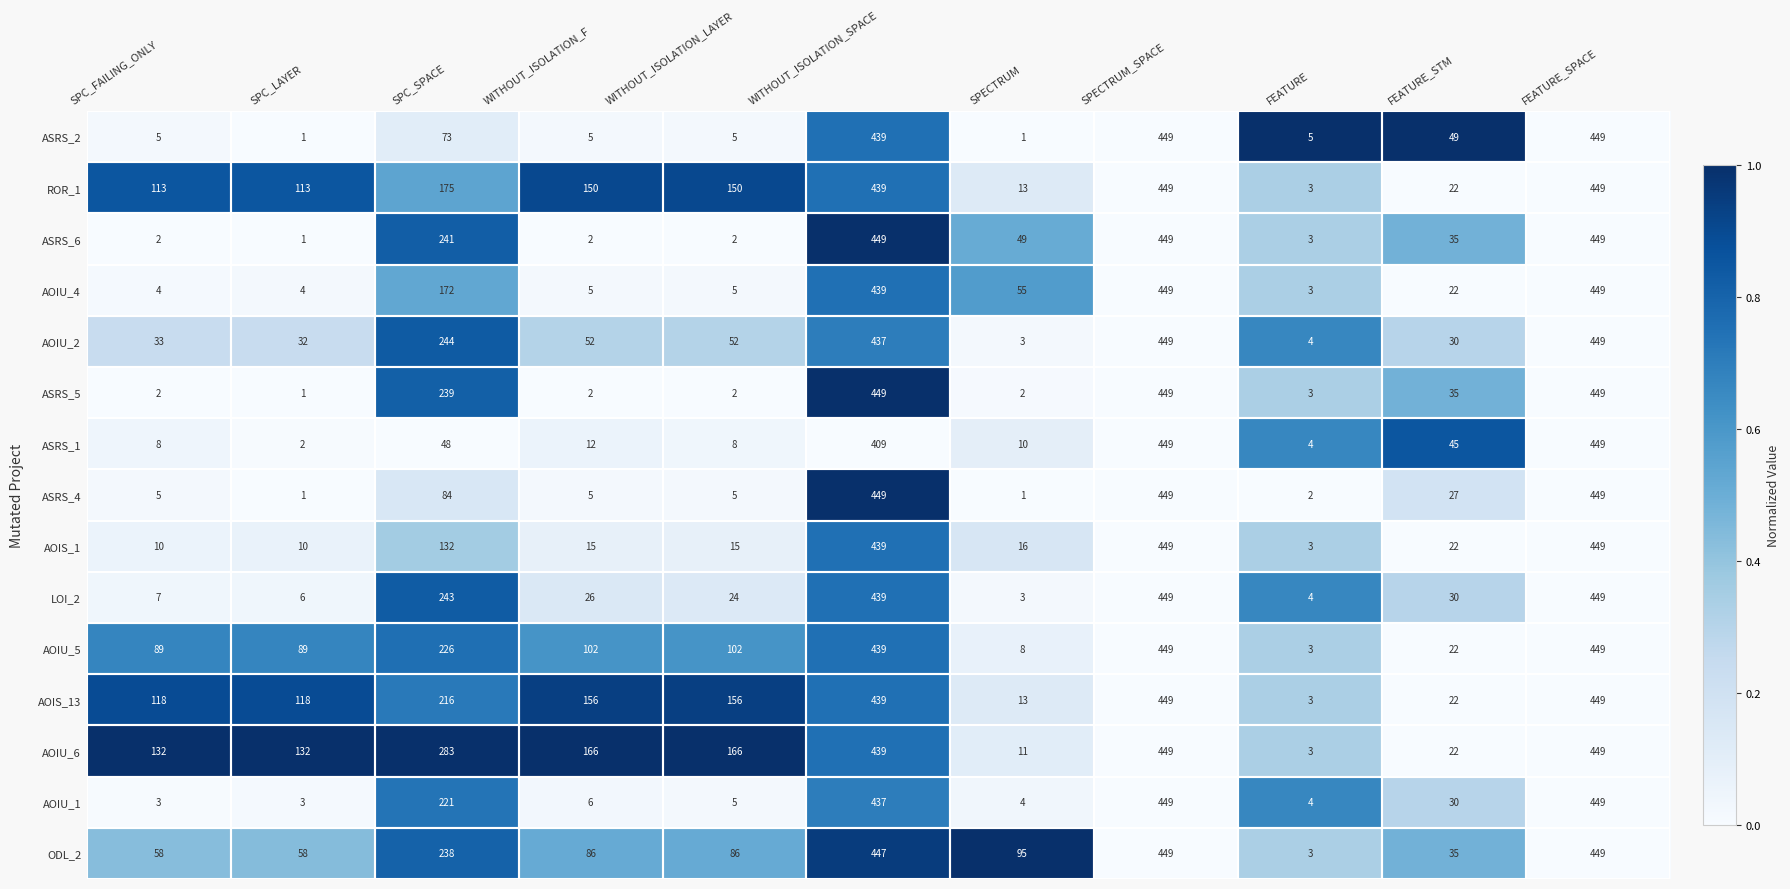

At which label is AOIU_6 closest to 226?

SPC_SPACE